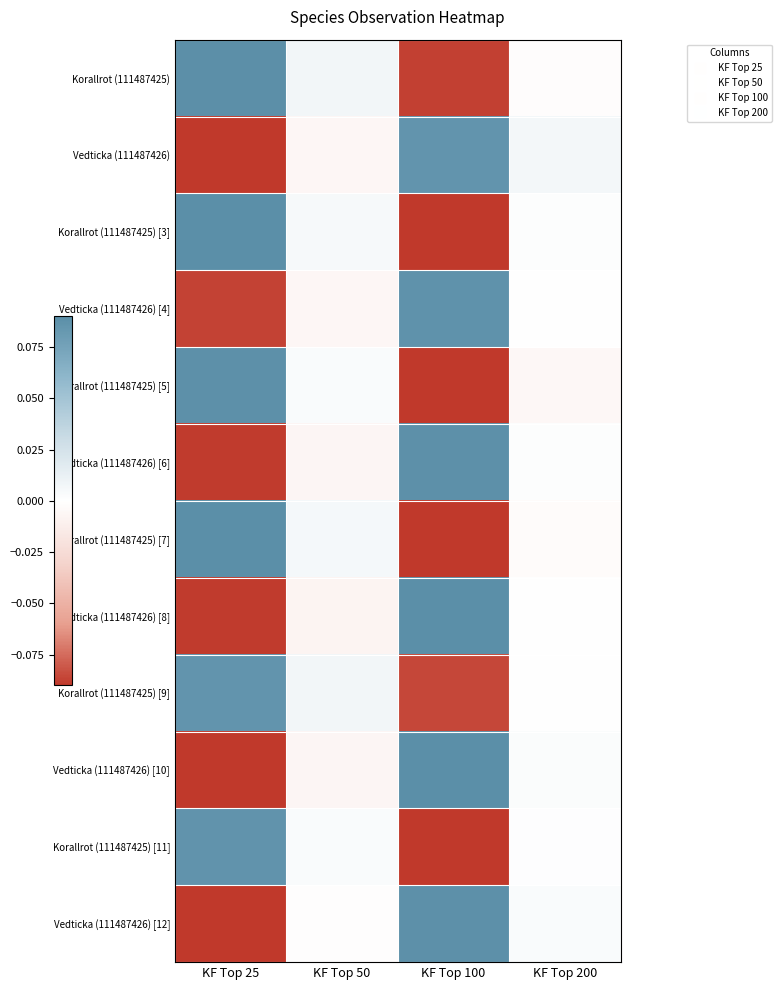

Rank the series by their maximum value, from highest to lowest.

Vedticka (111487426) [10], Vedticka (111487426) [8], Korallrot (111487425) [3], Korallrot (111487425) [7], Korallrot (111487425), Vedticka (111487426) [12], Korallrot (111487425) [5], Vedticka (111487426) [6], Vedticka (111487426) [4], Korallrot (111487425) [11], Korallrot (111487425) [9], Vedticka (111487426)